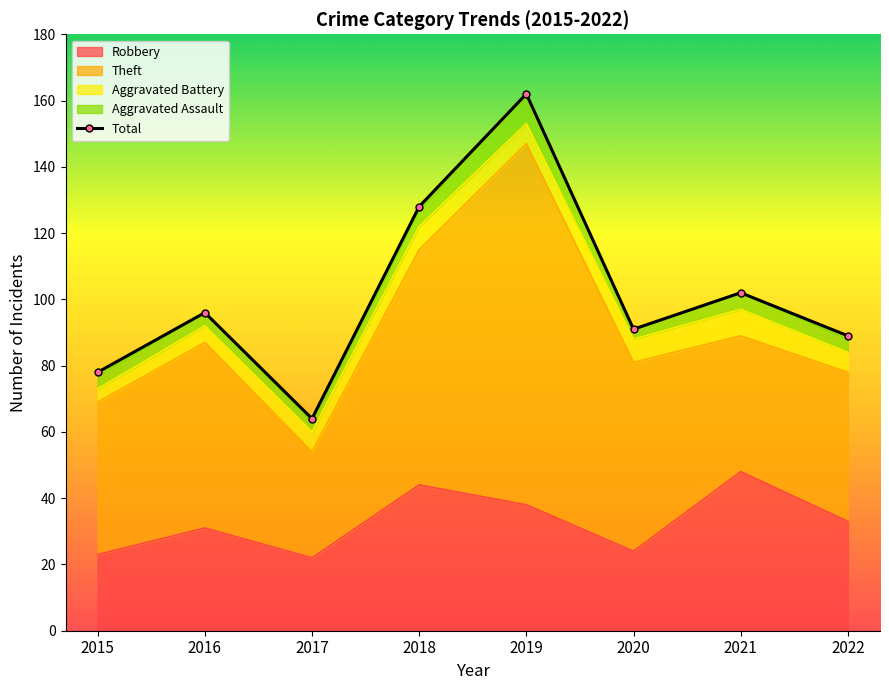

What is the difference between the maximum and minimum values?

98